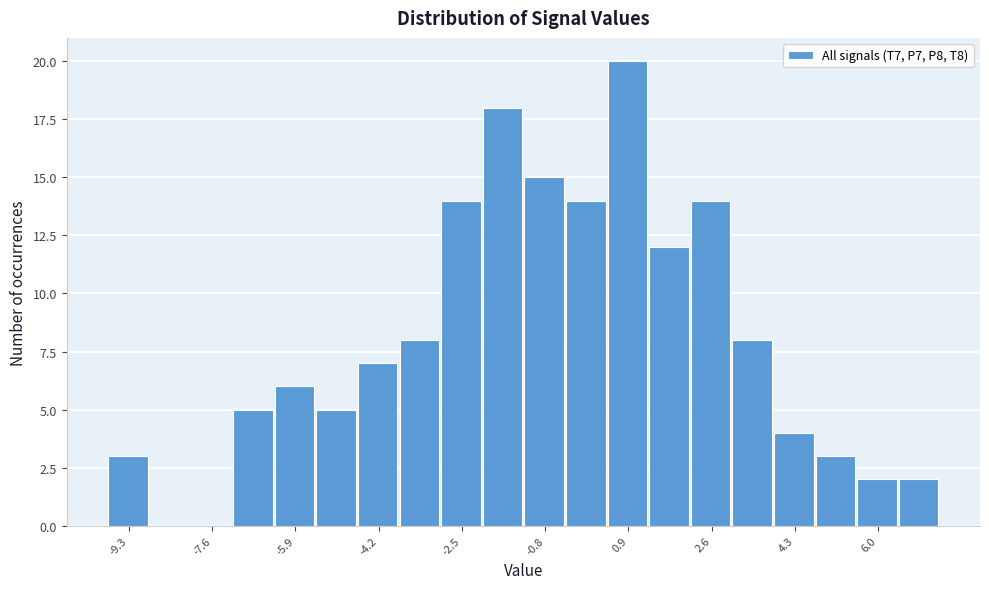

Reading left to right, list every bar in this chart as the range it spans on the x-axis followed by its height. Neither the bar edges nor the heights are printed on the chart, so give them approximately, as read against the axes.

-9.8 to -8.8: 3
-8.8 to -8.0: 0
-8.0 to -7.2: 0
-7.2 to -6.4: 5
-6.4 to -5.4: 6
-5.4 to -4.6: 5
-4.6 to -3.8: 7
-3.8 to -3.0: 8
-3.0 to -2.0: 14
-2.0 to -1.2: 18
-1.2 to -0.4: 15
-0.4 to 0.4: 14
0.4 to 1.4: 20
1.4 to 2.2: 12
2.2 to 3.0: 14
3.0 to 3.8: 8
3.8 to 4.8: 4
4.8 to 5.6: 3
5.6 to 6.4: 2
6.4 to 7.2: 2